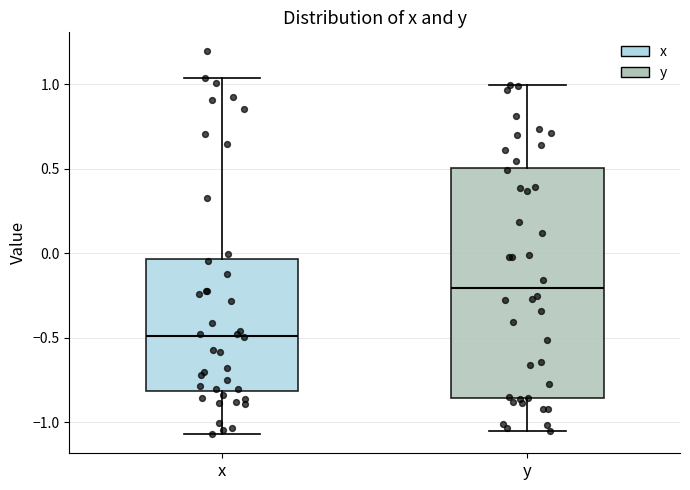

Which box has the highest median line?

y